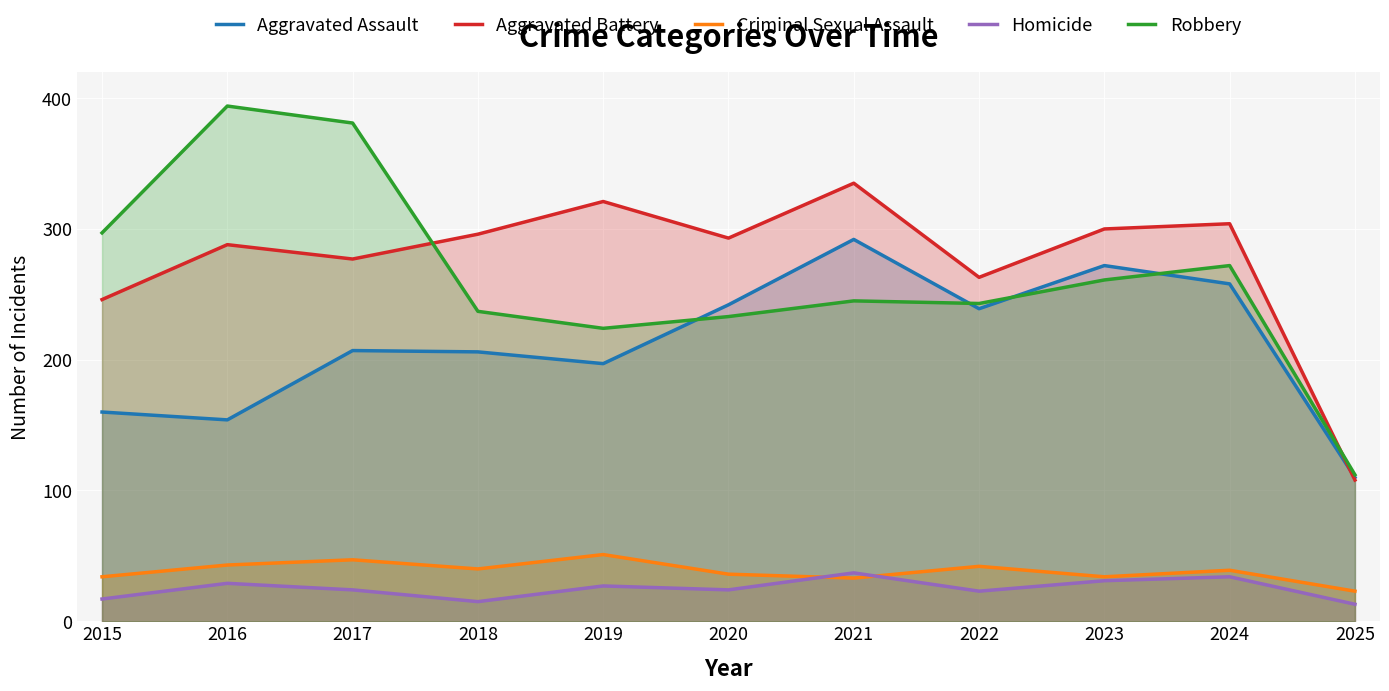

List the labels in order of Aggravated Assault value, smallest first.

2025, 2016, 2015, 2019, 2018, 2017, 2022, 2020, 2024, 2023, 2021